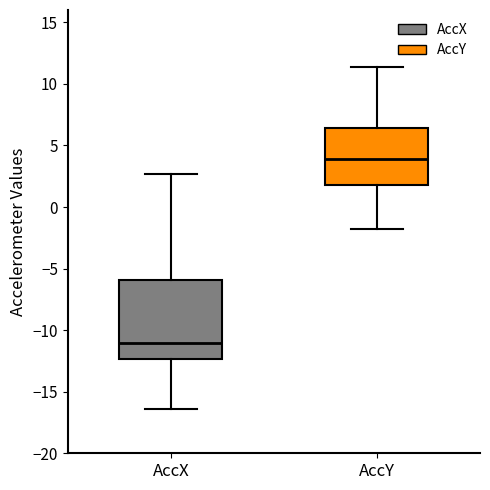

Reading left to right, read every box against the y-axis: the position of its median line, the range the box covers, and the ends of its whiskers. The values are not printed on the chart, so give them approximately, as read against the axis.

AccX: median -11.0, box -12.5 to -6.0, whiskers -16.5 to 2.5
AccY: median 4.0, box 2.0 to 6.5, whiskers -2.0 to 11.5